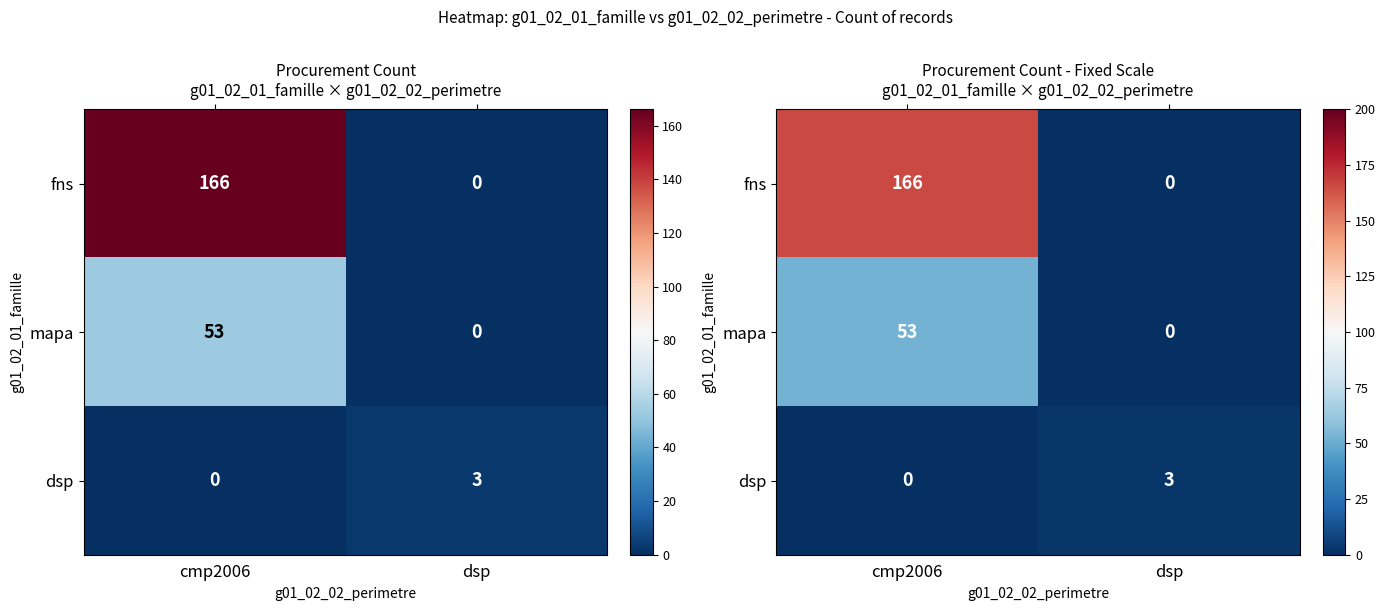

How many data points does each series have?

2